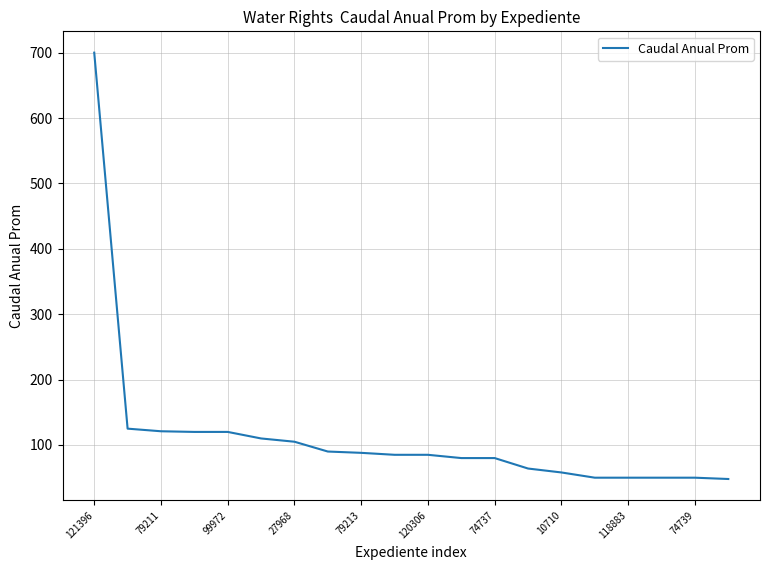

How many distinct data groups are displayed?

1